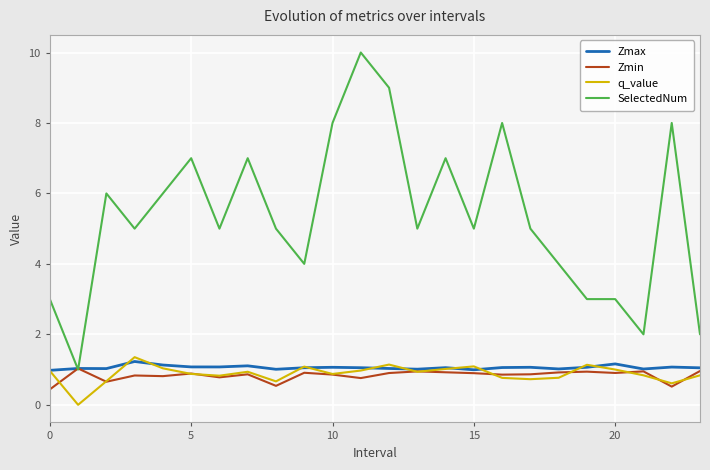

Which series has the widest spread of values?

SelectedNum